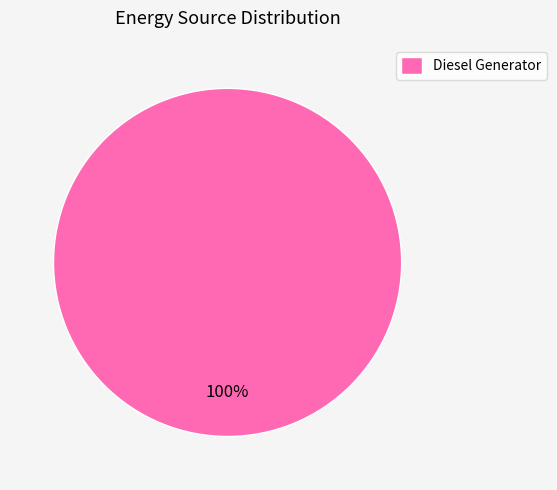

Is it true that Diesel Generator is 100% of the pie?

True